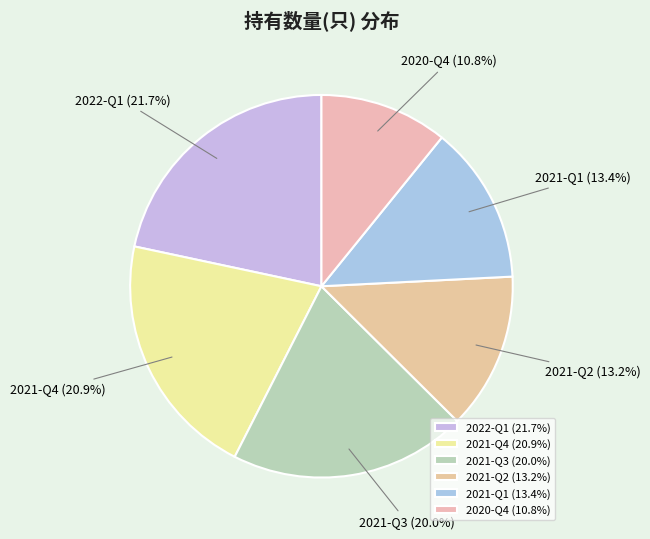

To the nearest percent, what is the combined percentage of 2021-Q4 and 2021-Q2?

34%